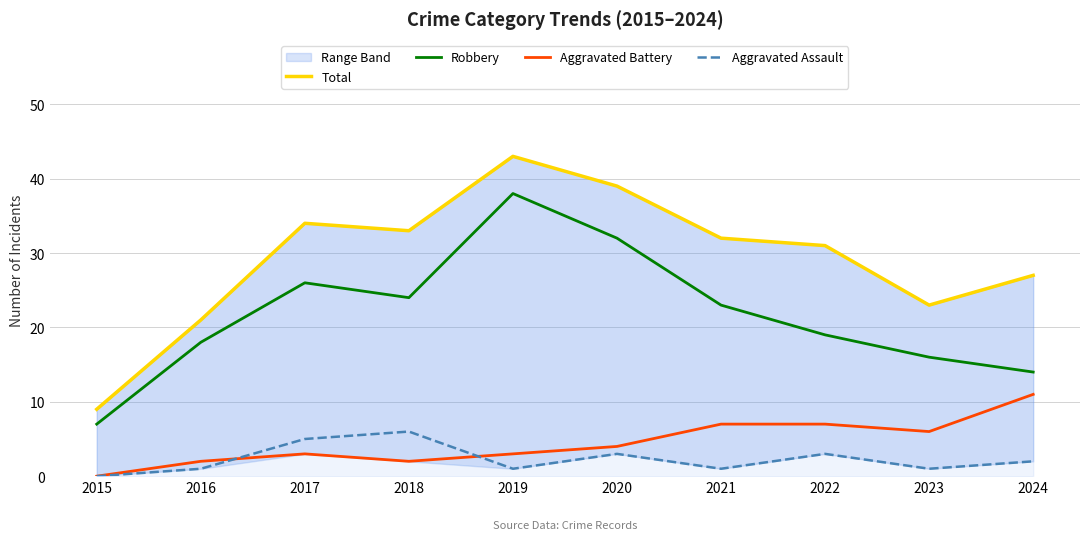

How many values in the Aggravated Battery series are below 4?

5